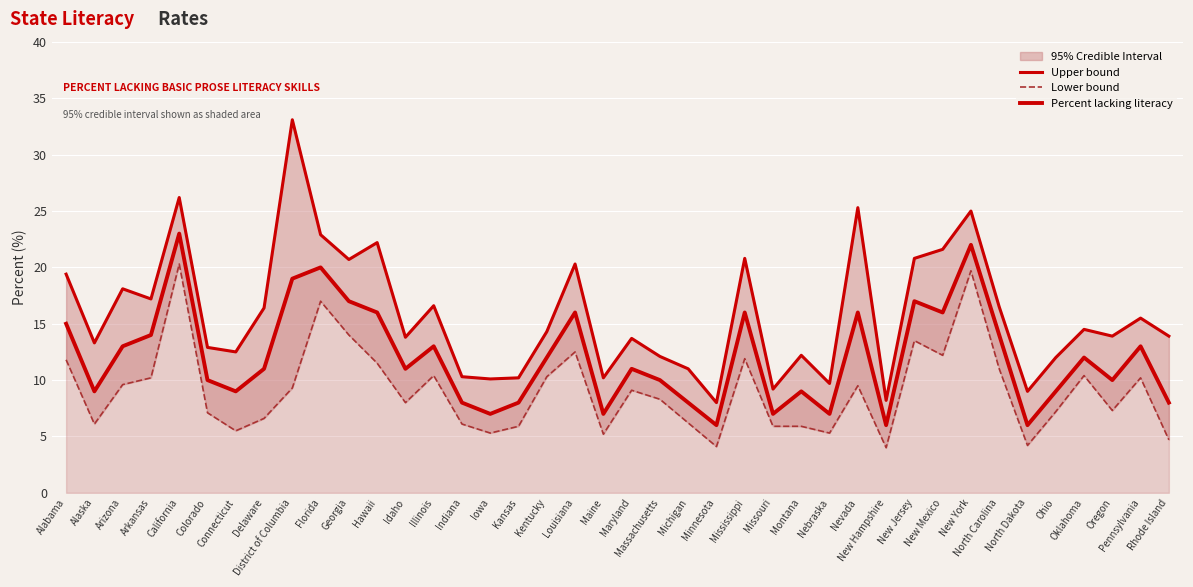

How many data points does each series have?

40